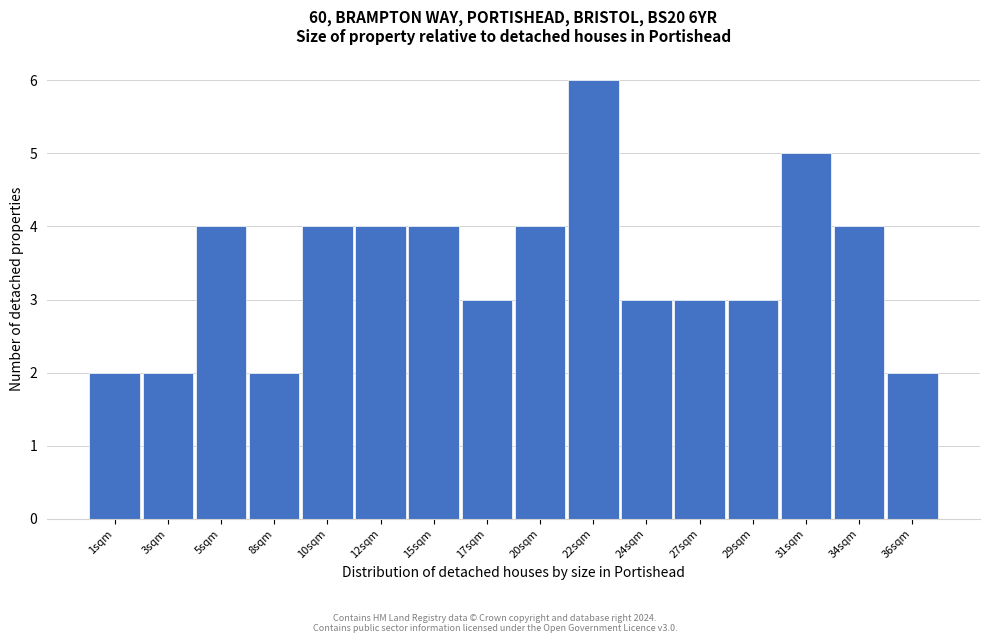

Reading left to right, transcribe all the data shown in this chart.

2	2	4	2	4	4	4	3	4	6	3	3	3	5	4	2